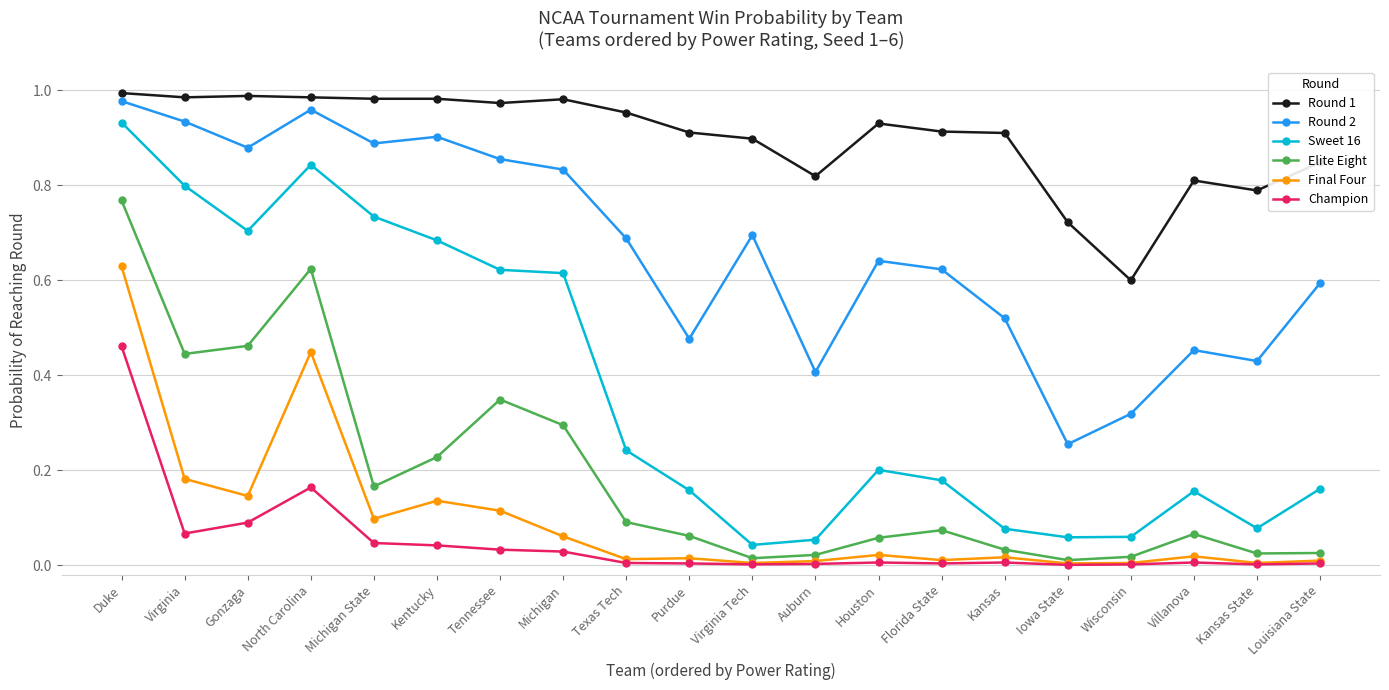

What is the sum of the Round 1 values at Auburn and Louisiana State?

1.7